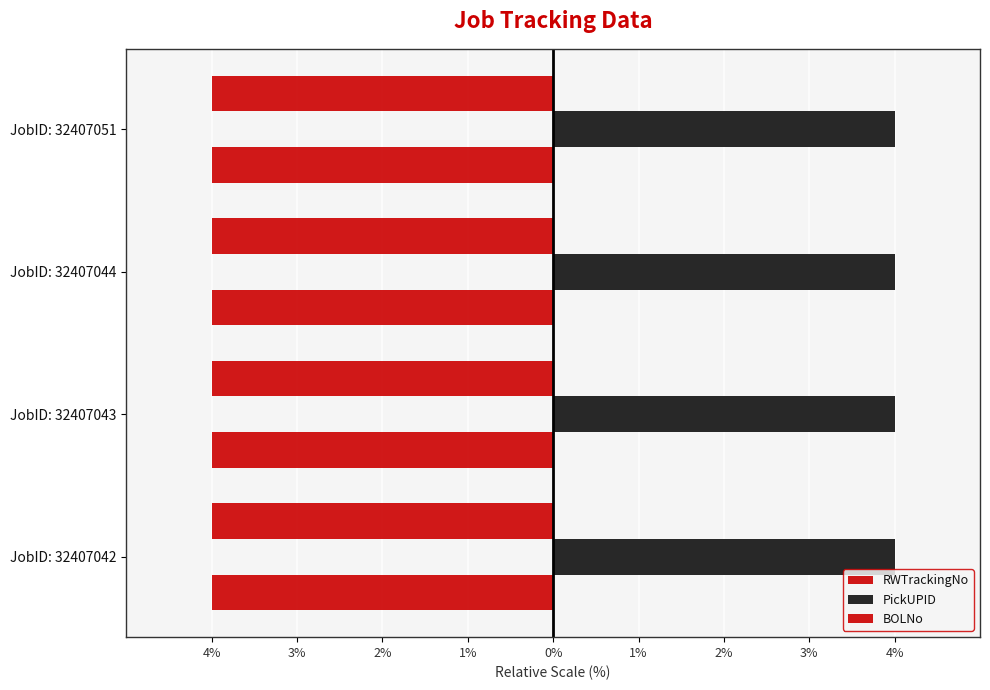

Which series has the largest range (max minus min)?

PickUPID